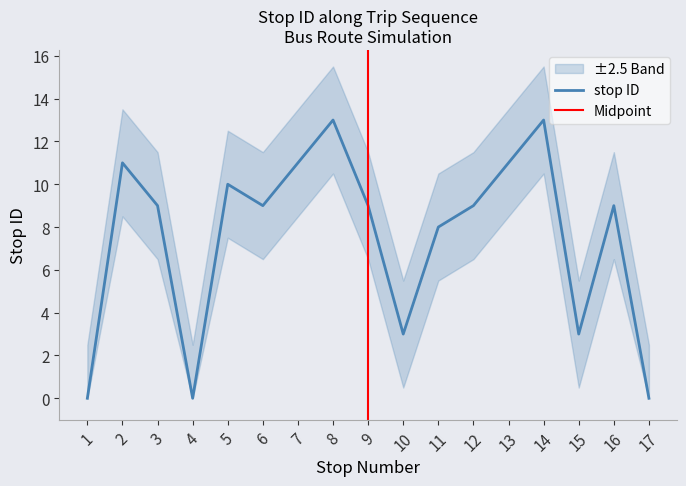

At which category does the chart reach its minimum across all series?

1